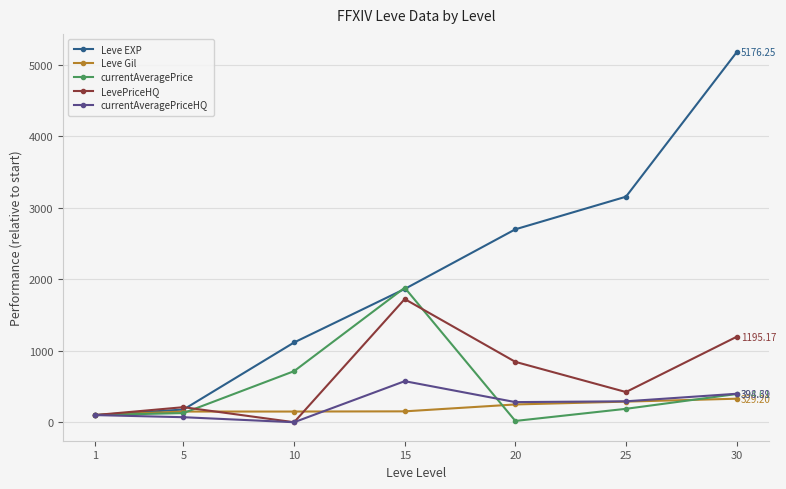

Does the chart have visible grid lines?

Yes